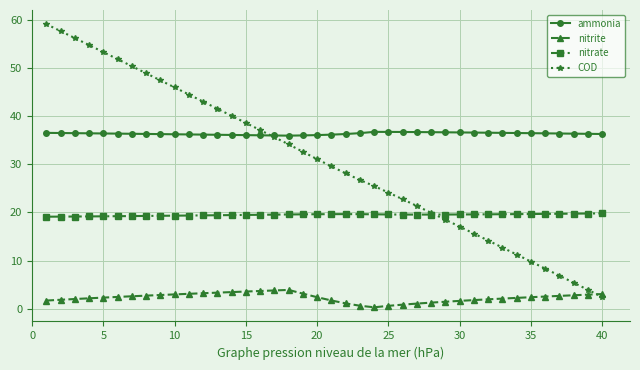

Which series ends up on top after the final intersection of ammonia and COD?

ammonia